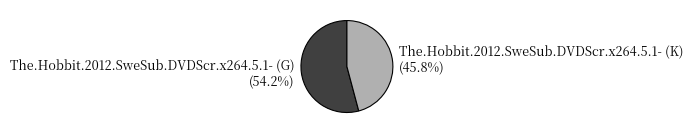

Is it true that The.Hobbit.2012.SweSub.DVDScr.x264.5.1- (K) is 32% of the pie?

False